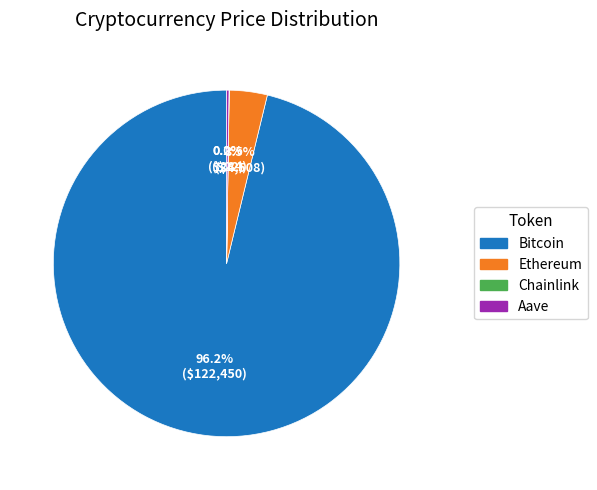

Does Ethereum account for over 50% of the chart?

No